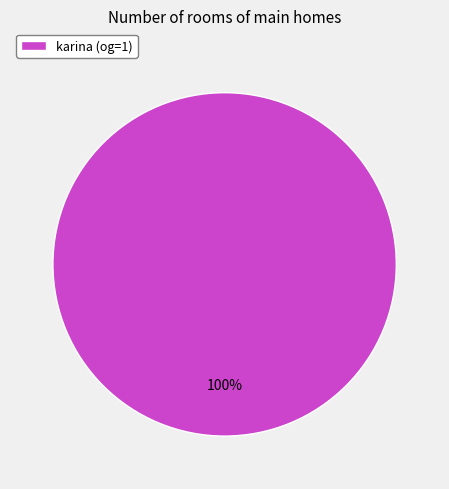

Which category accounts for the majority?

karina (og=1)